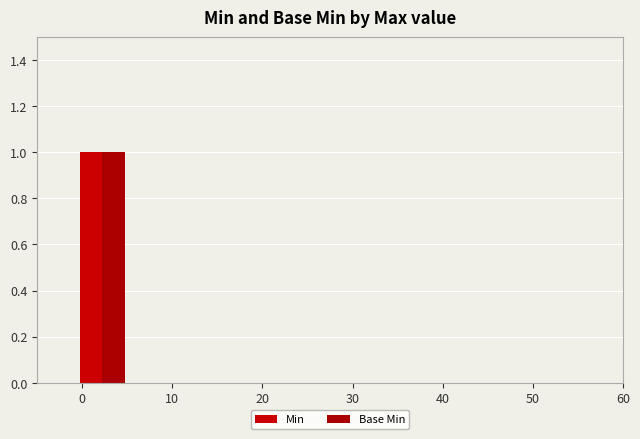

What is the value of the Min bar at the 4th from the left?

1